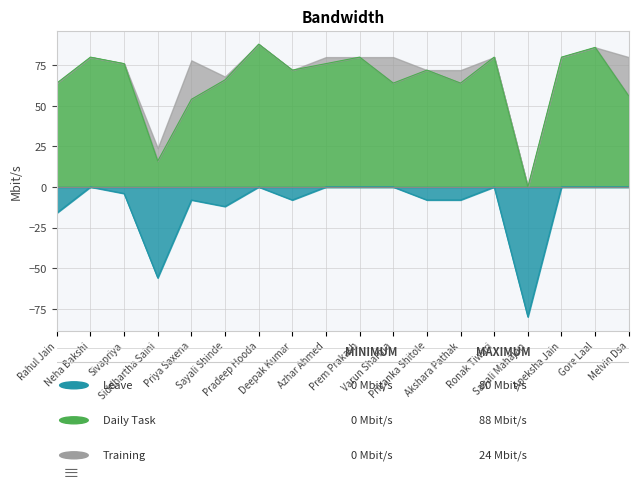

What position from the left is Ronak Tiwari?

14